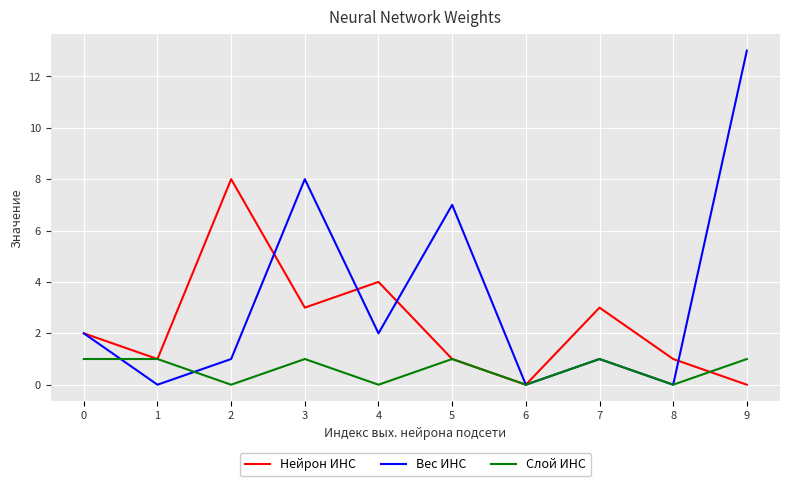

What is the maximum value for Вес ИНС?

13